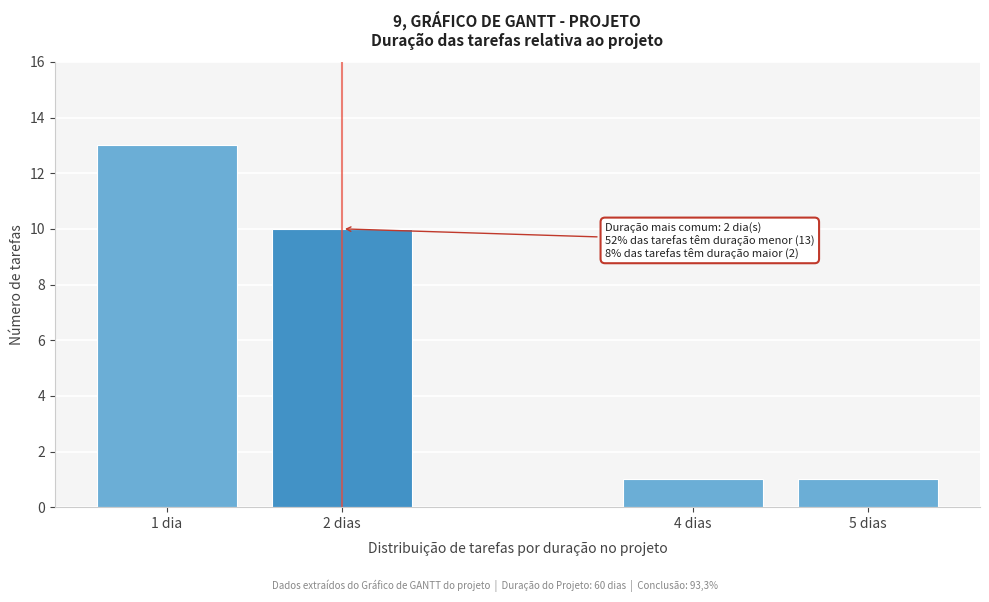

Reading right to left, extract all data points from this chart.

1	1	10	13